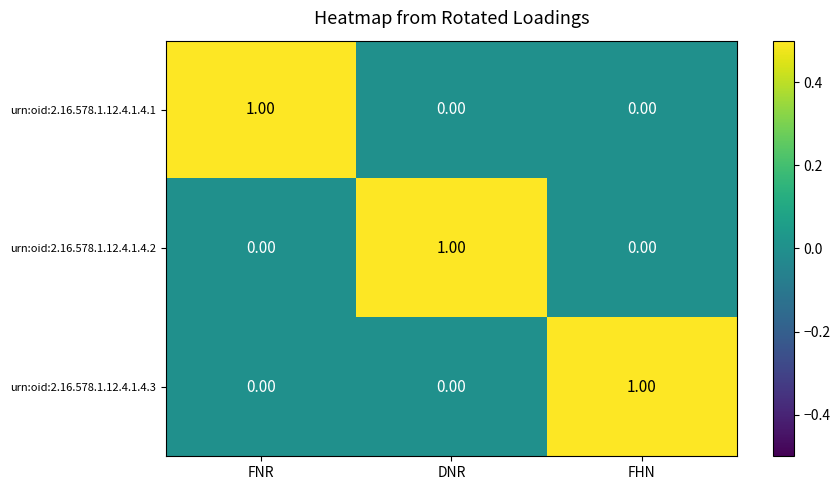

Is the value of urn:oid:2.16.578.1.12.4.1.4.3 at FNR greater than the value of urn:oid:2.16.578.1.12.4.1.4.2 at DNR?

No